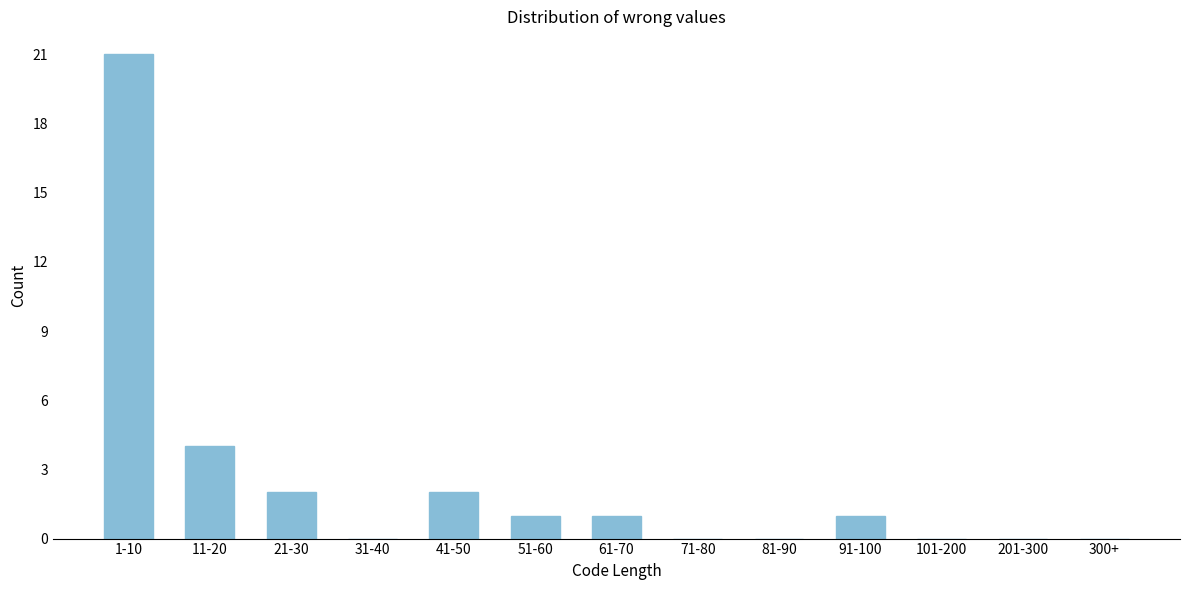

Reading left to right, transcribe all the data shown in this chart.

1-10=21	11-20=4	21-30=2	31-40=0	41-50=2	51-60=1	61-70=1	71-80=0	81-90=0	91-100=1	101-200=0	201-300=0	300+=0